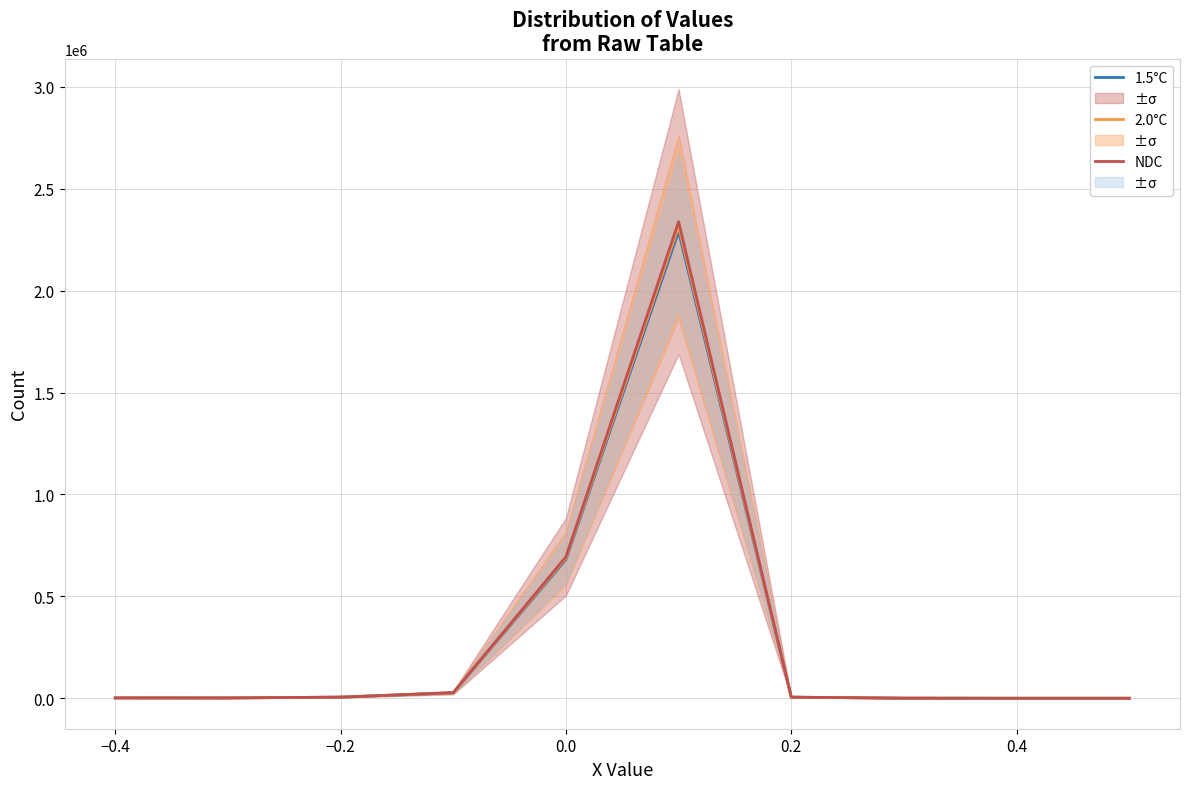

What is the highest value of the NDC series?

2338024.0